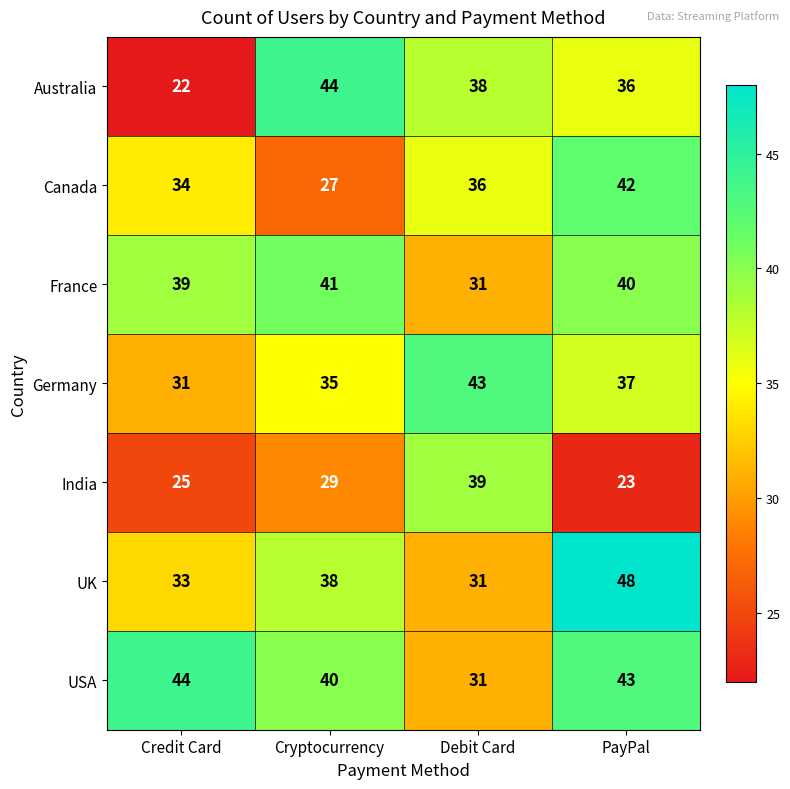

Which category has the highest value across all series?

PayPal